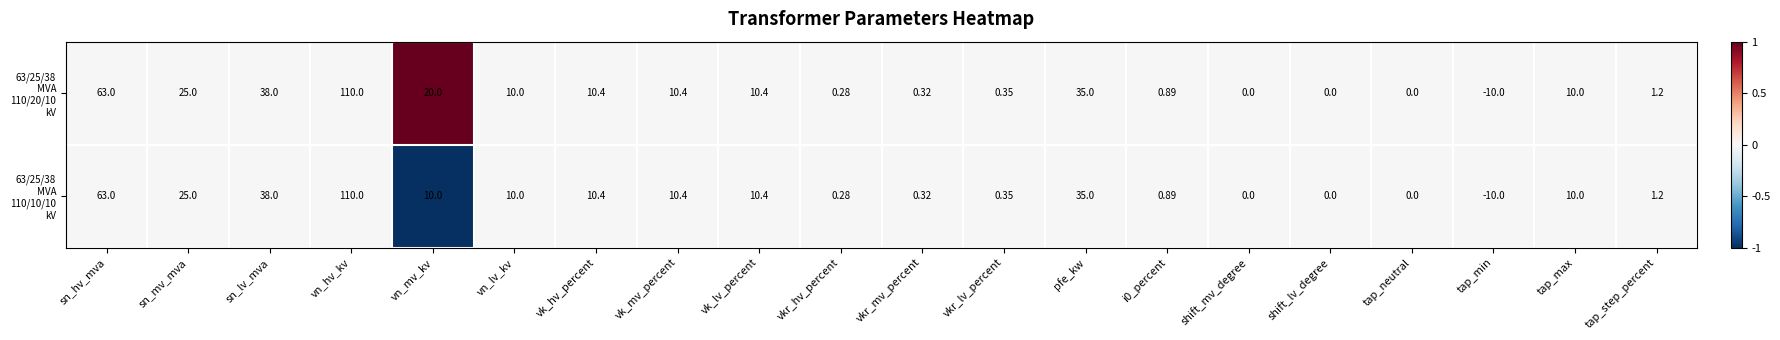

At which category is the sum across all series the highest?

vn_hv_kv